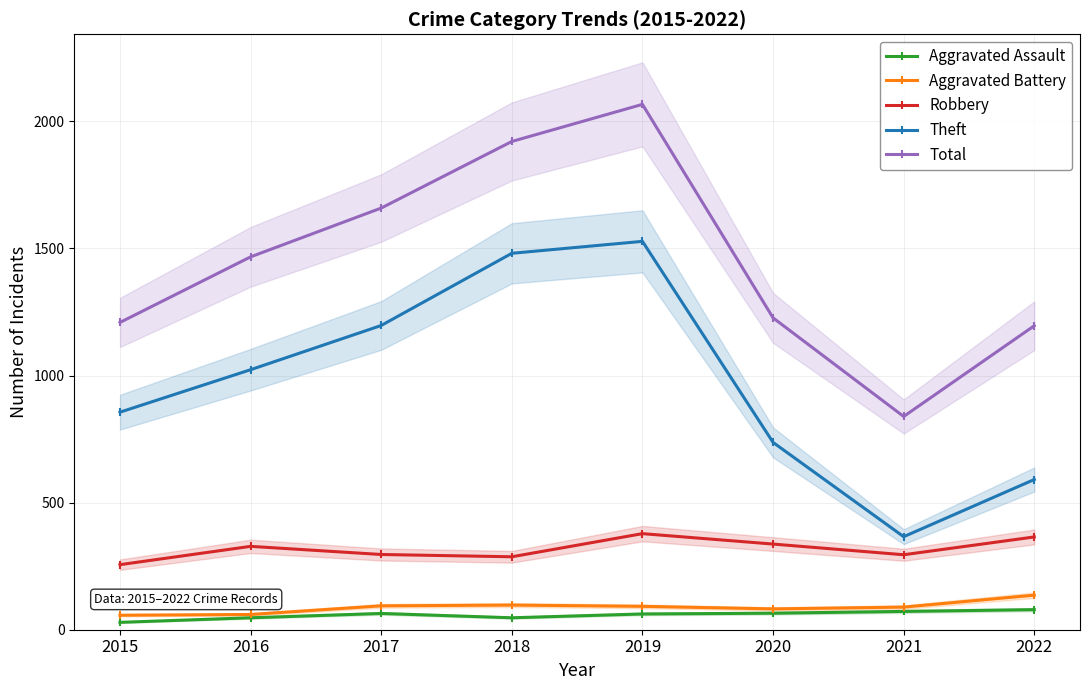

True or false: Aggravated Assault has more than 1 points higher than both neighbors.

False